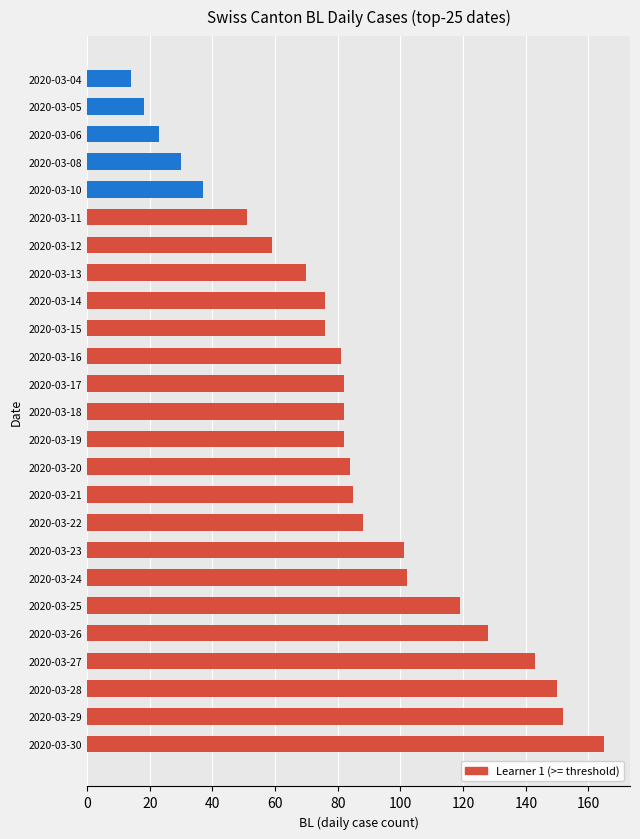

What is the approximate value at 2020-03-16?

81